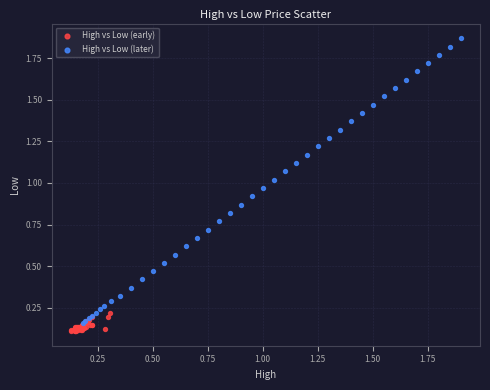

Which series reaches the minimum Y coordinate?

High vs Low (early)